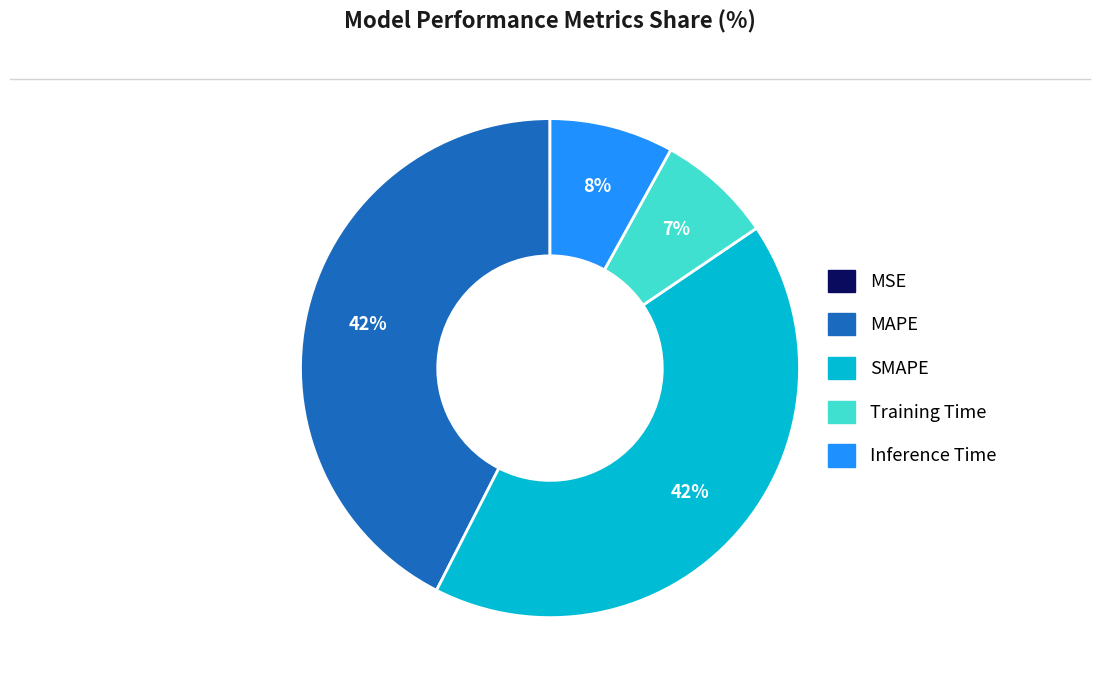

To the nearest percent, what is the combined percentage of Inference Time and MAPE?

51%